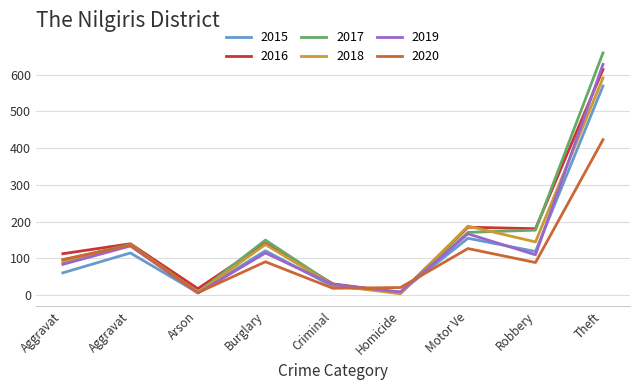

Is this an area chart (filled region under the line)?

No